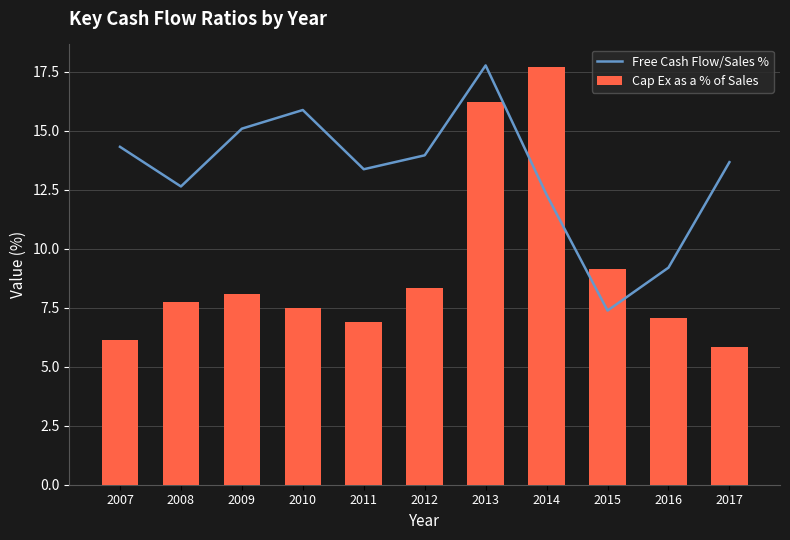

Read the Free Cash Flow/Sales % value at 2013.

17.8